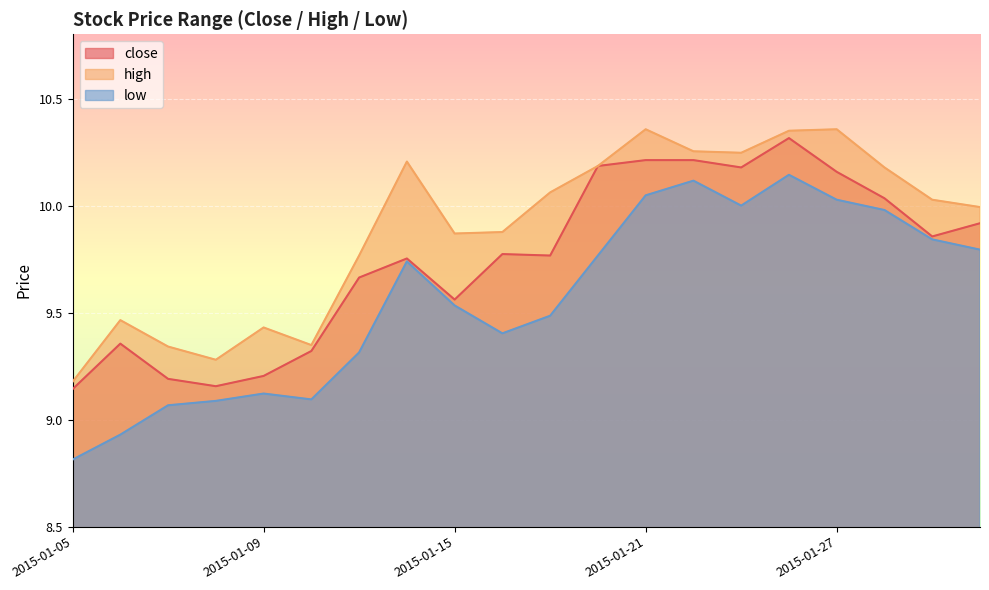

What is the total value across all series at 2015-01-08?

27.5